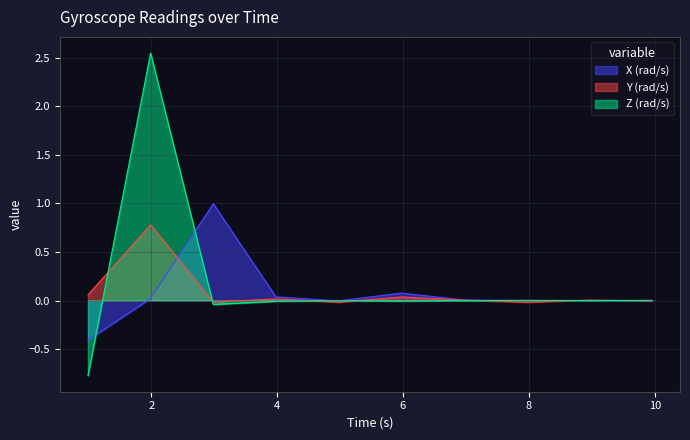

What is the spread (max minus min) of values at 2.986250458?

1.0